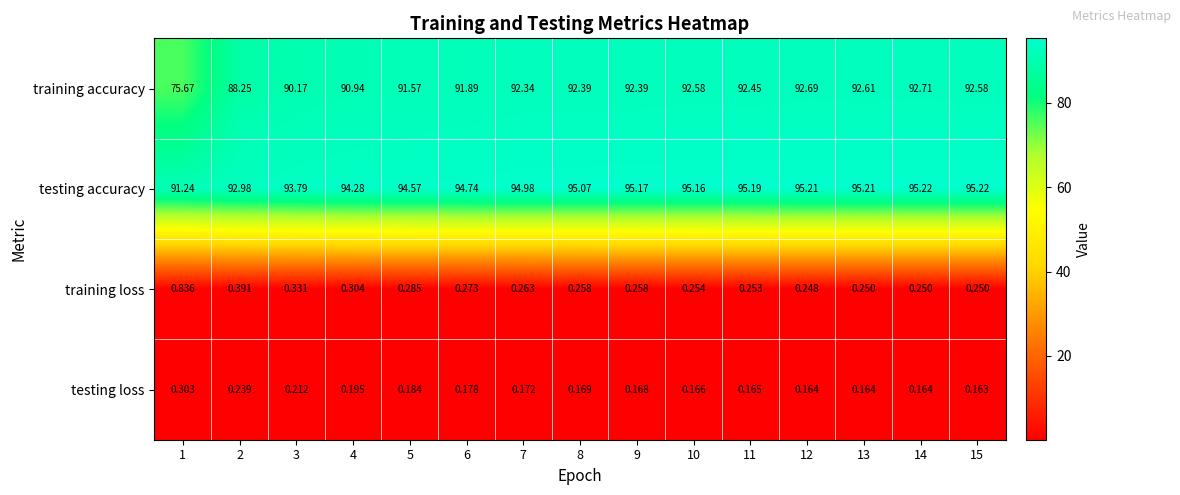

Rank the series at 2 from lowest to highest value.

testing loss, training loss, training accuracy, testing accuracy